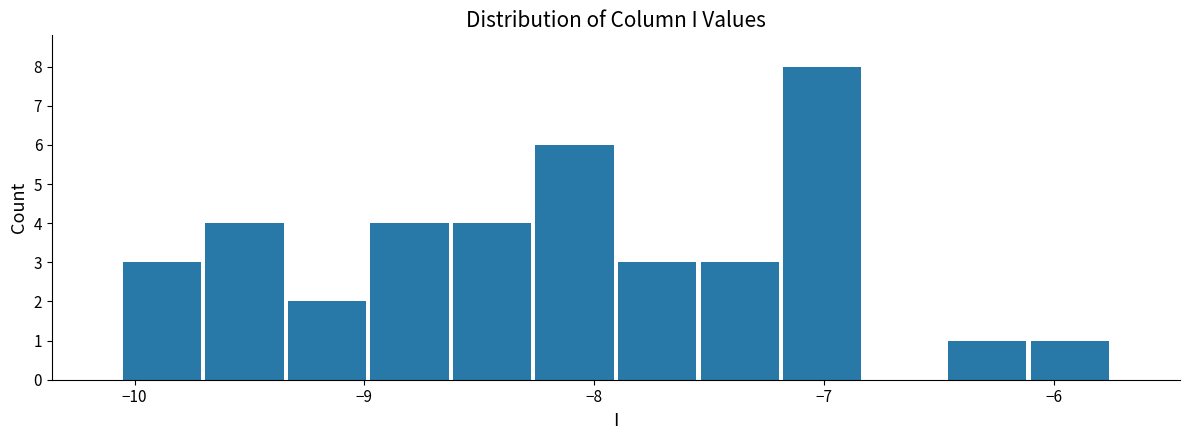

Read against the x-axis, roughly where is the centre of the tallest bar?

-7.0